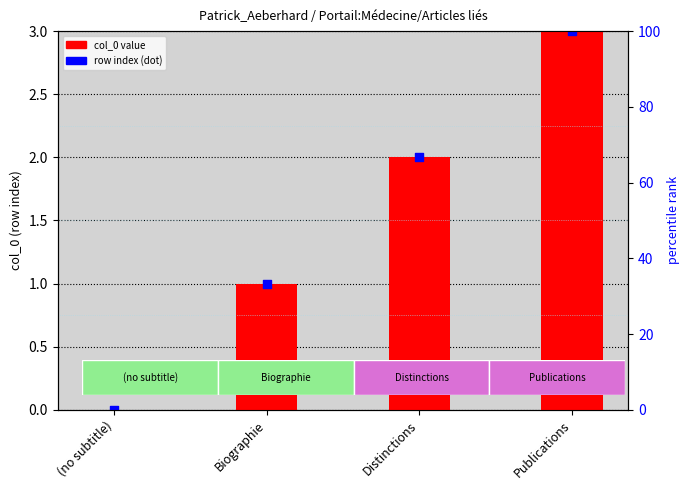

What is the total value across all series at Distinctions?

4